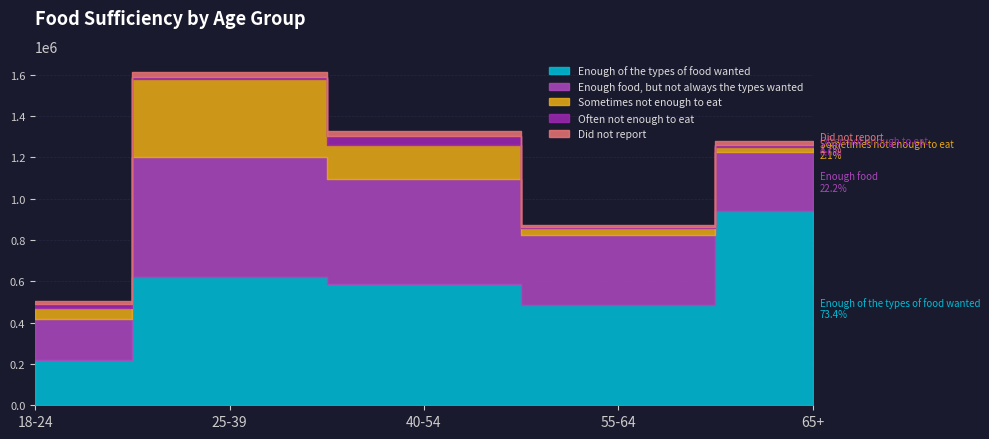

What is the label of the 1st point from the left?

18-24